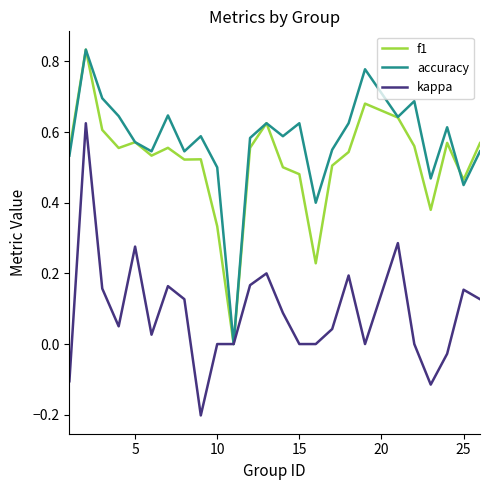

Which series has the largest total across all categories?

accuracy